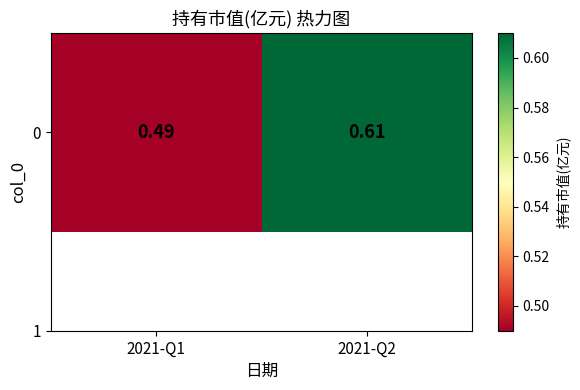

True or false: the data shows 0.2 at 2021-Q1.

False